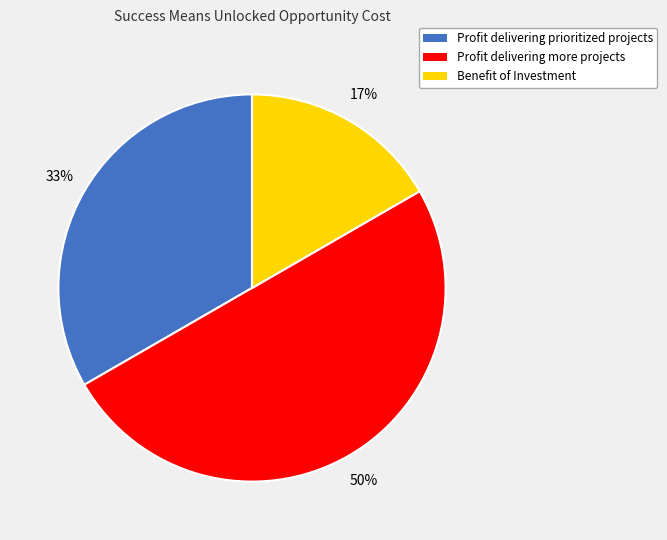

To the nearest percent, what is the difference between the largest and smallest slice percentages?

33%